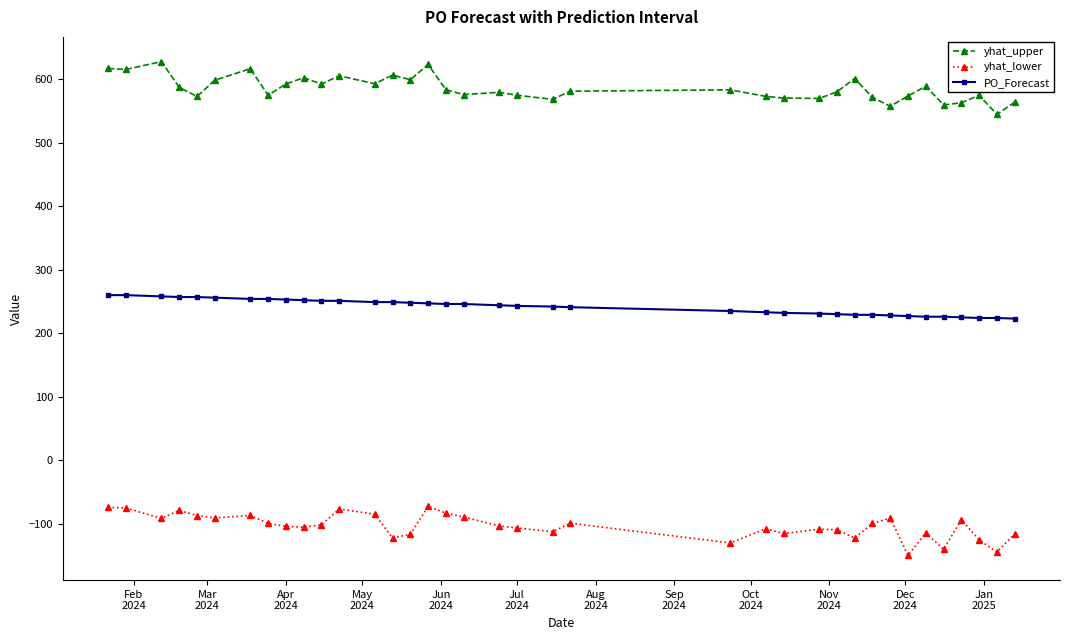

What are all the series names shown in the legend?

yhat_upper, yhat_lower, PO_Forecast